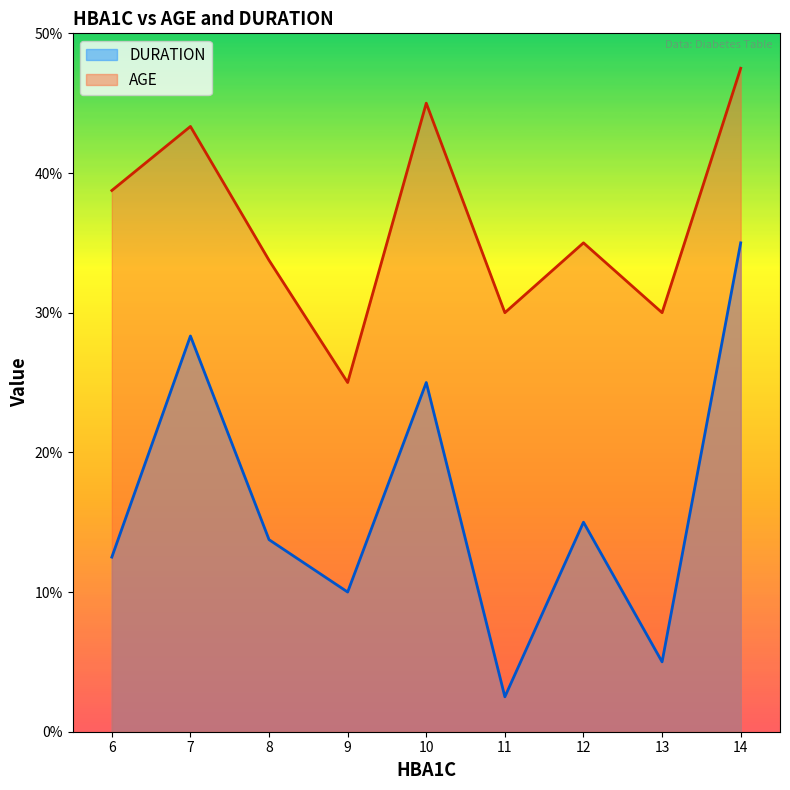

Which series has the largest range (max minus min)?

DURATION